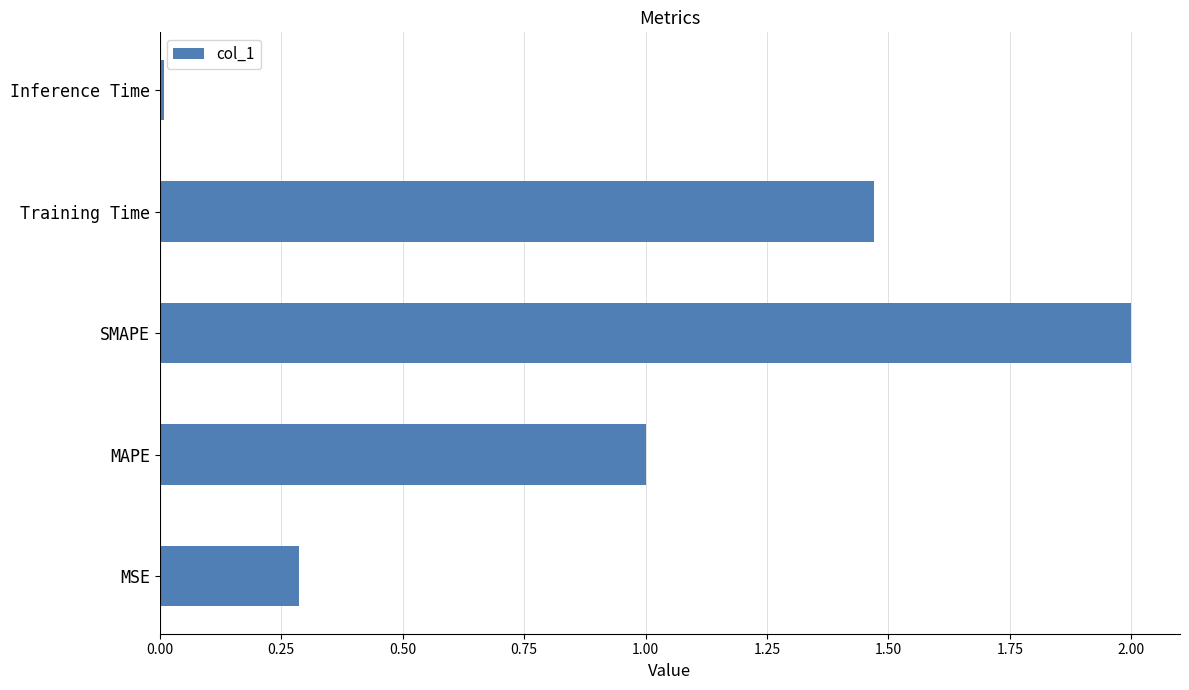

Rank the categories by value from lowest to highest.

Inference Time, MSE, MAPE, Training Time, SMAPE